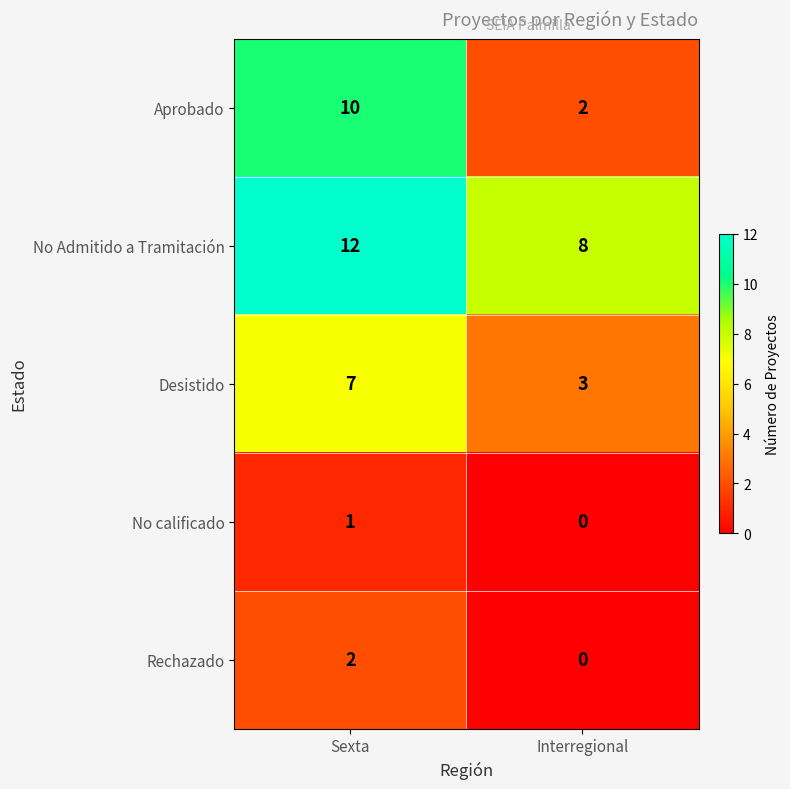

What is the total value across all series at Interregional?

13